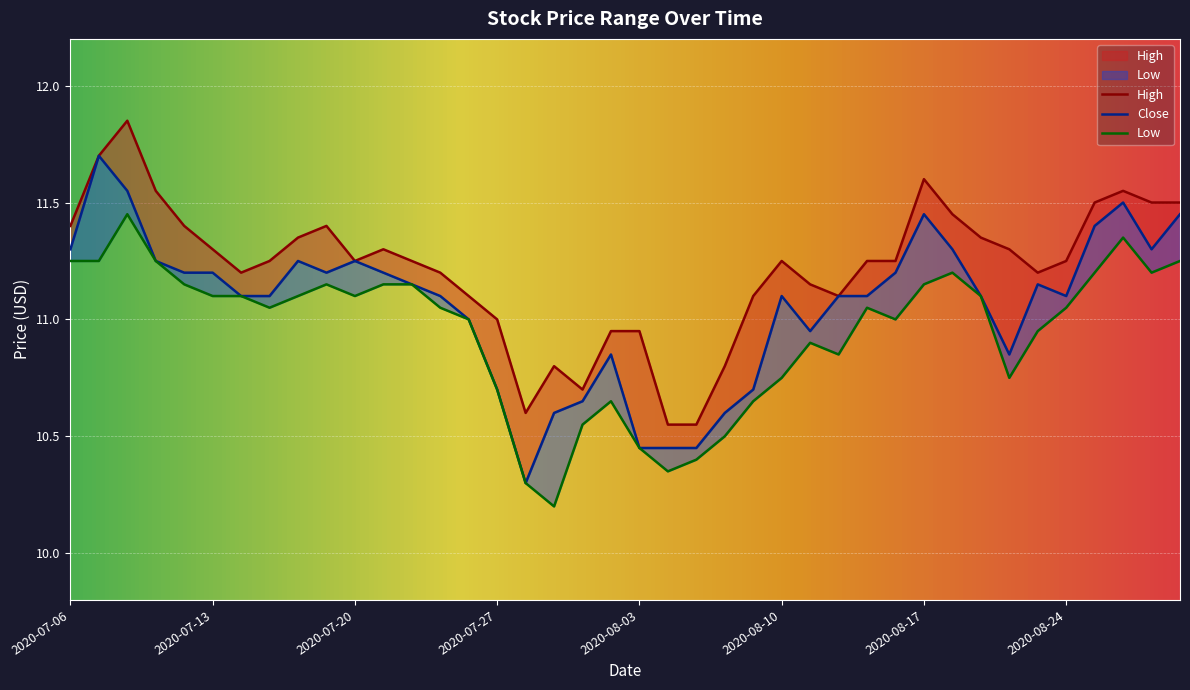

What is the difference between the maximum and minimum values in the Close series?

1.4